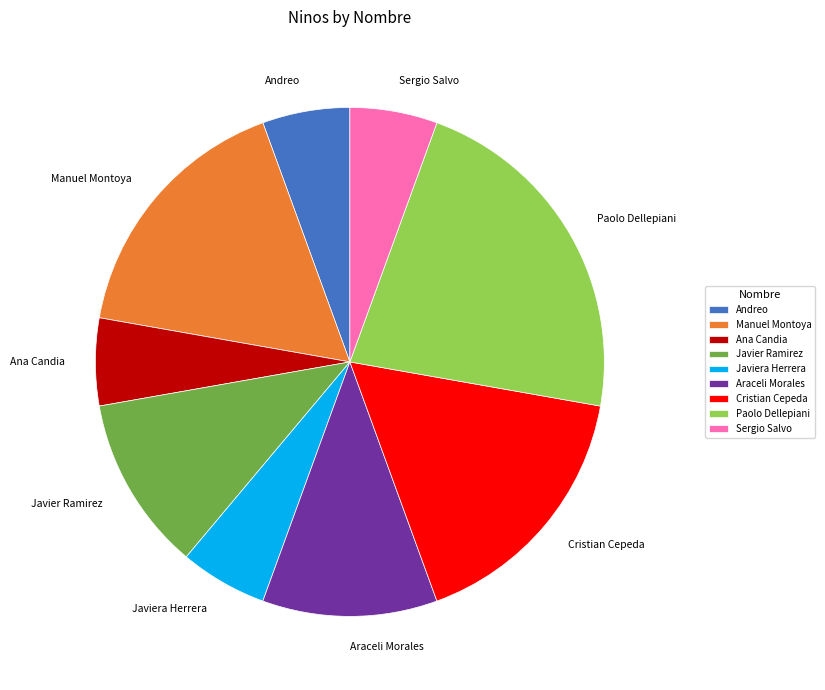

Does Araceli Morales account for over 50% of the chart?

No